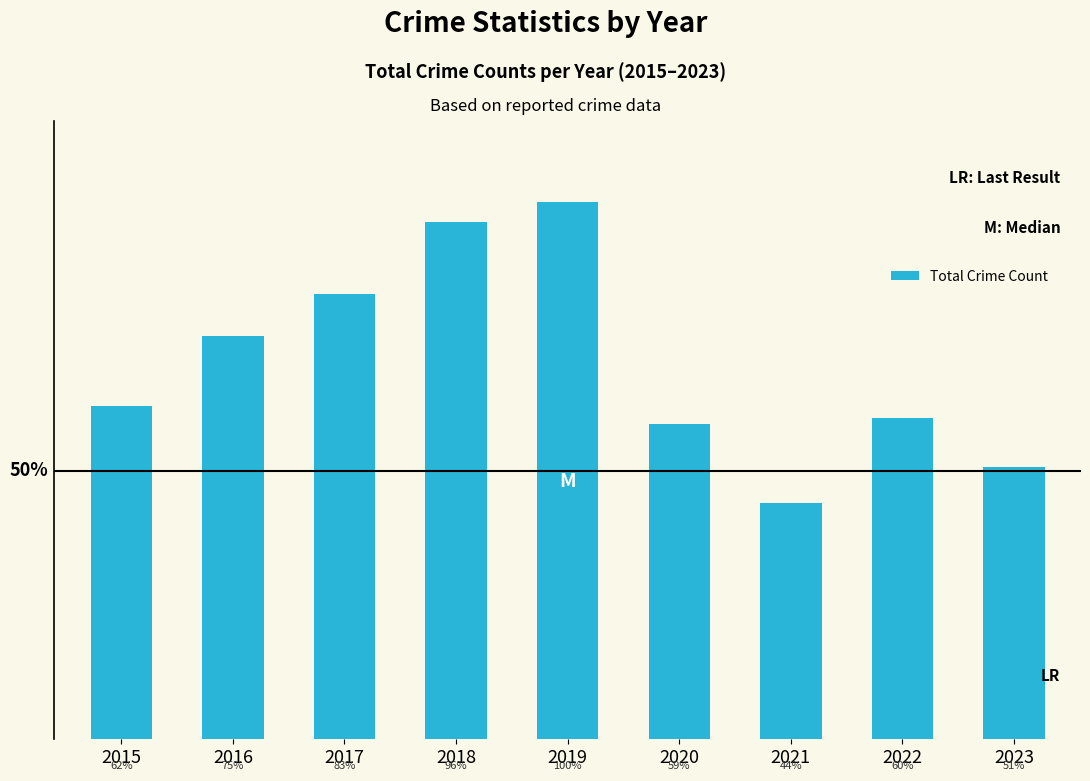

At which label is the value closest to 1670?

2016